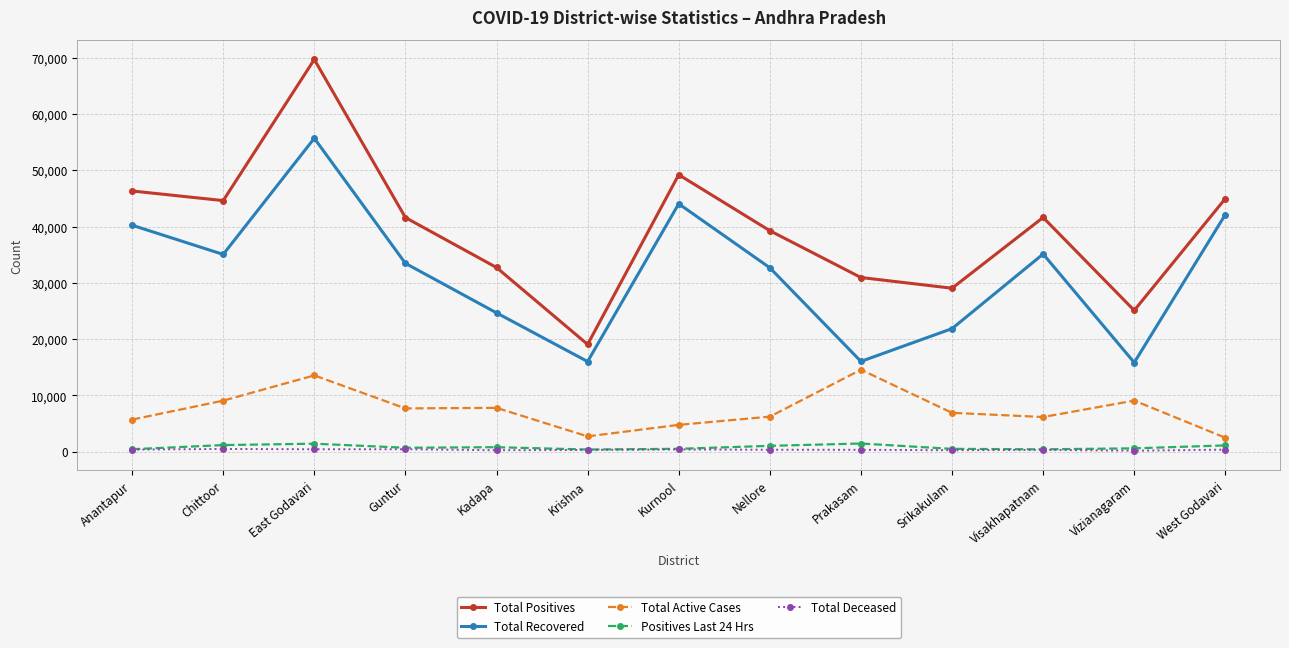

What is the label of the 3rd point from the right?

Visakhapatnam